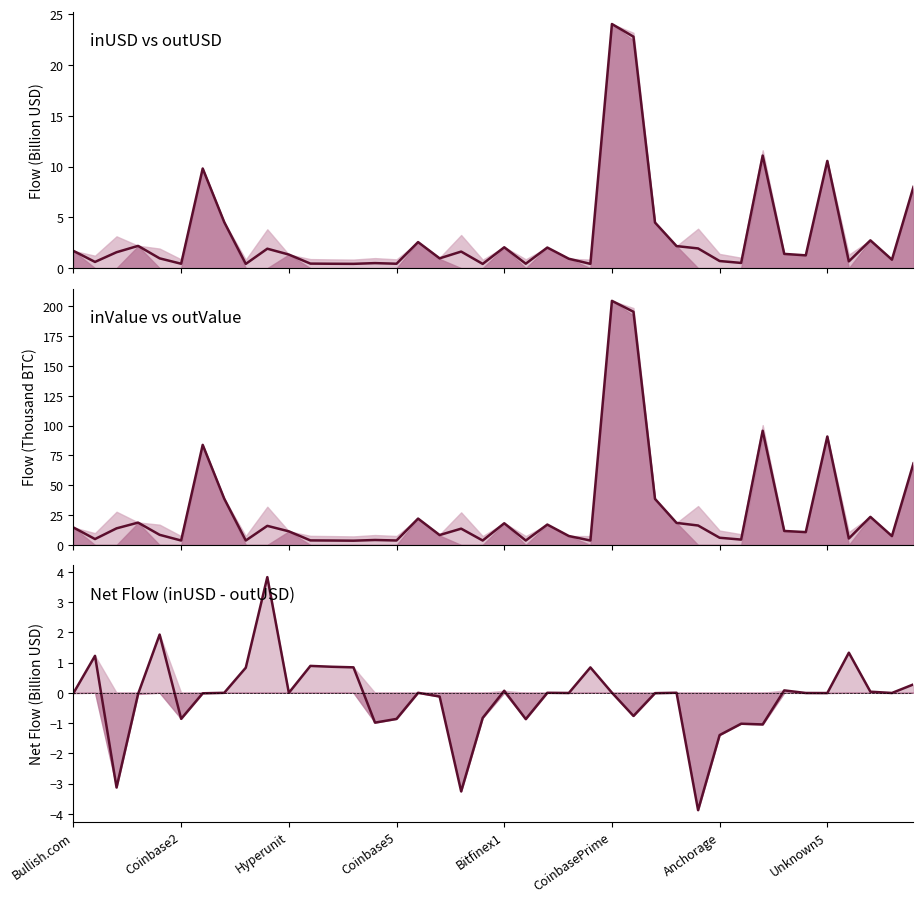

Is it true that Mean BTC Flow equals 7.4 at Hyperunit?

False